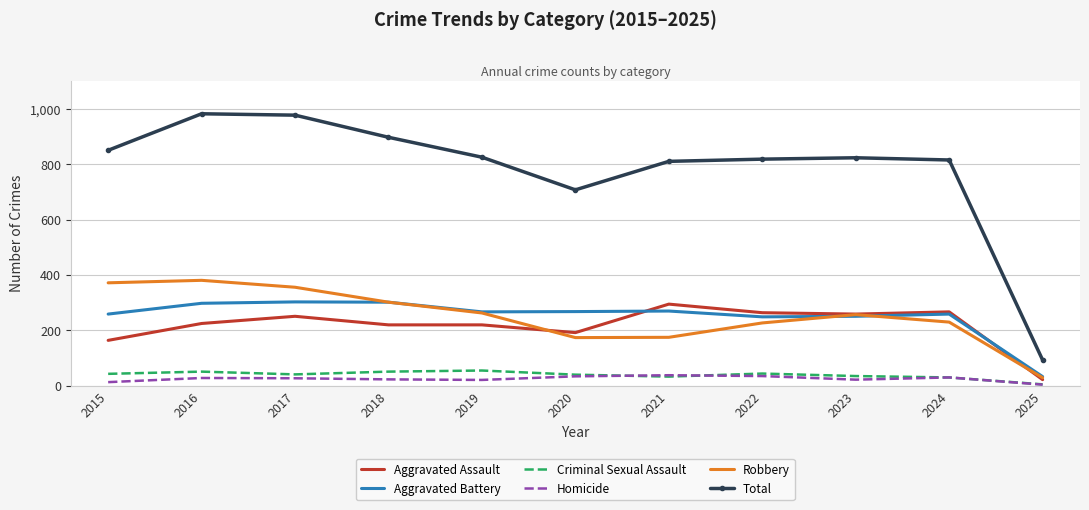

What are all the series names shown in the legend?

Aggravated Assault, Aggravated Battery, Criminal Sexual Assault, Homicide, Robbery, Total